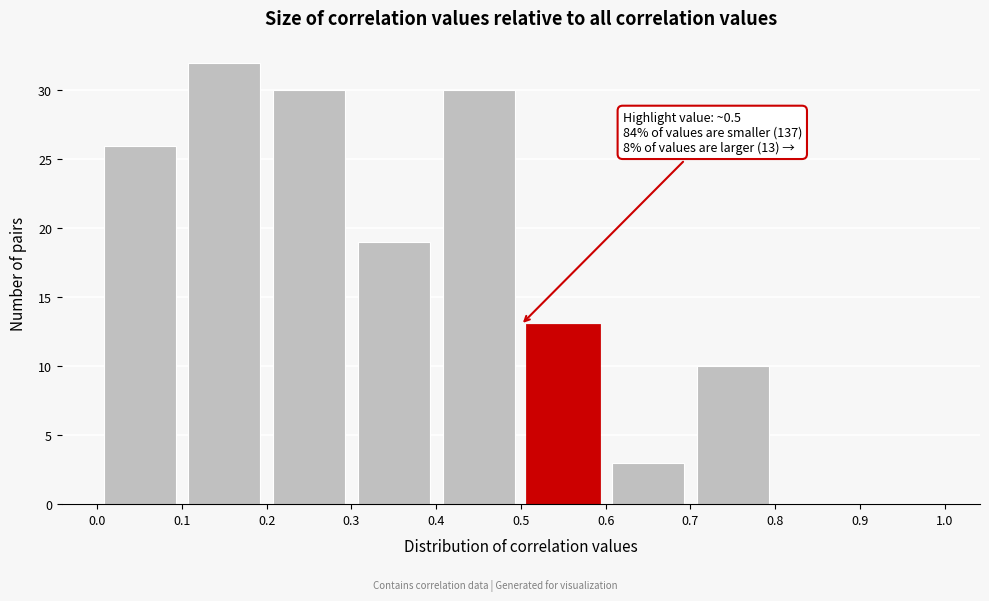

Which range on the x-axis has the tallest bar?

0.1 to 0.2